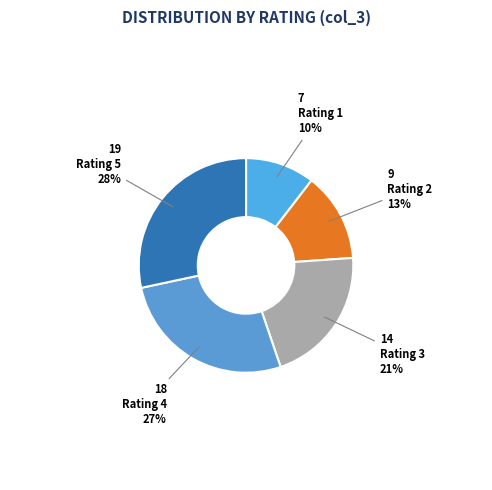

What is the largest slice in the pie chart?

5